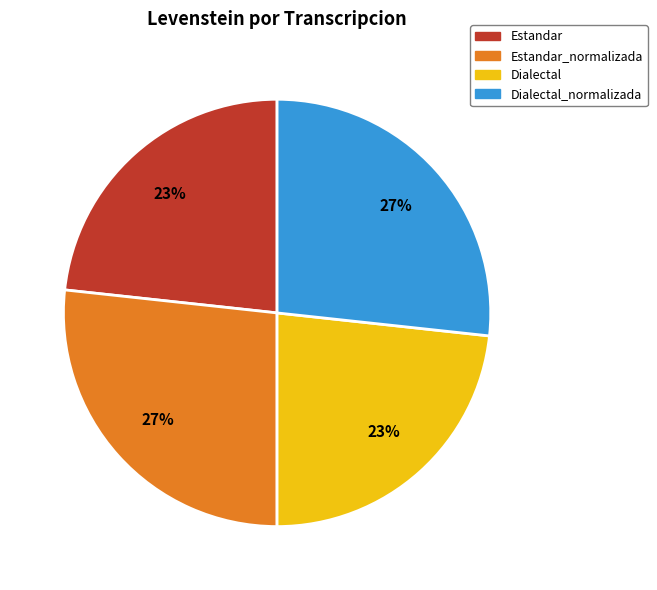

How many slices are in this pie chart?

4